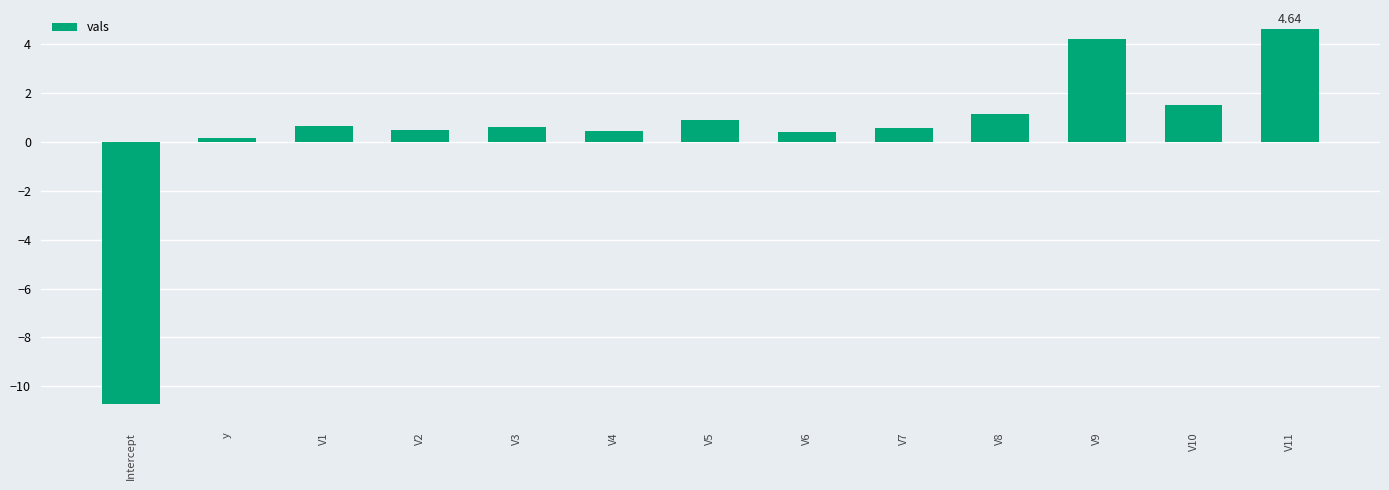

What is the sum of the values at V3 and V1?

1.3